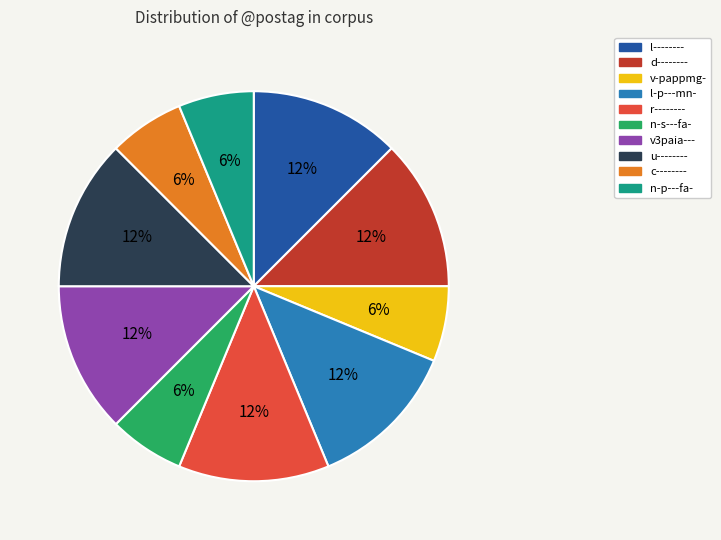

What is the ratio of the value at n-s---fa- to the value at v3paia---?

0.5